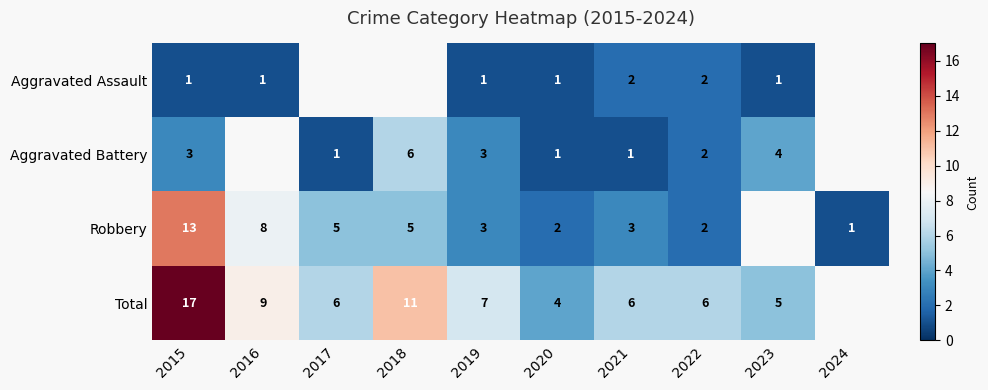

How many series are shown in this chart?

4